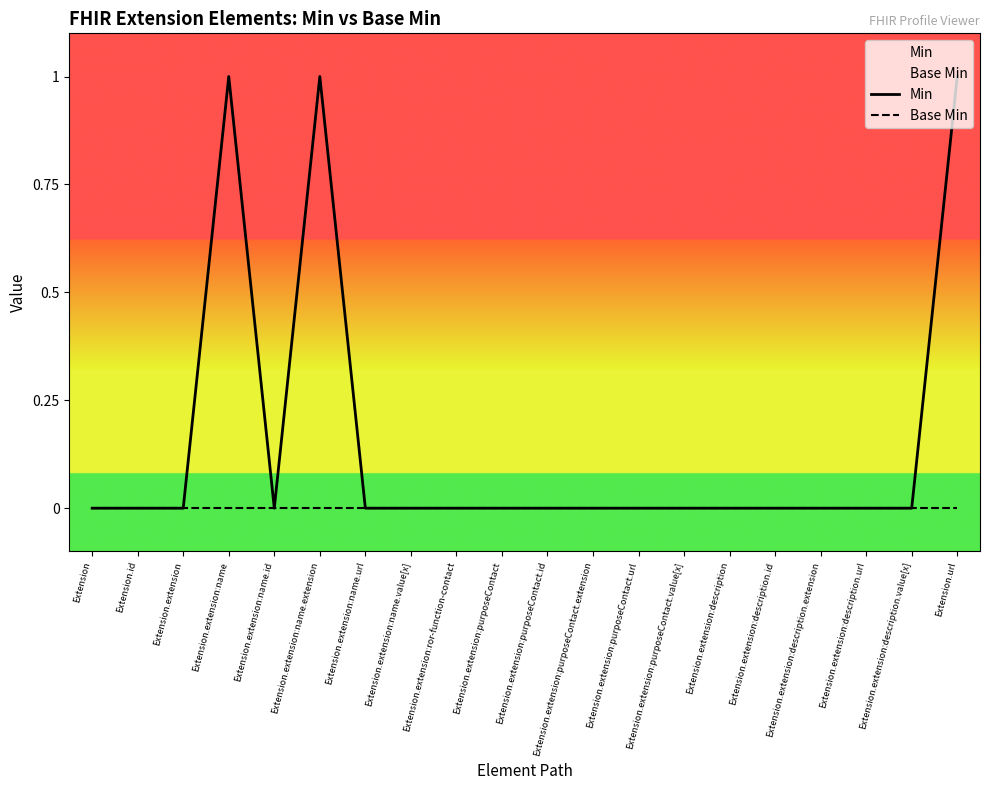

Which category has the lowest value across all series?

Extension